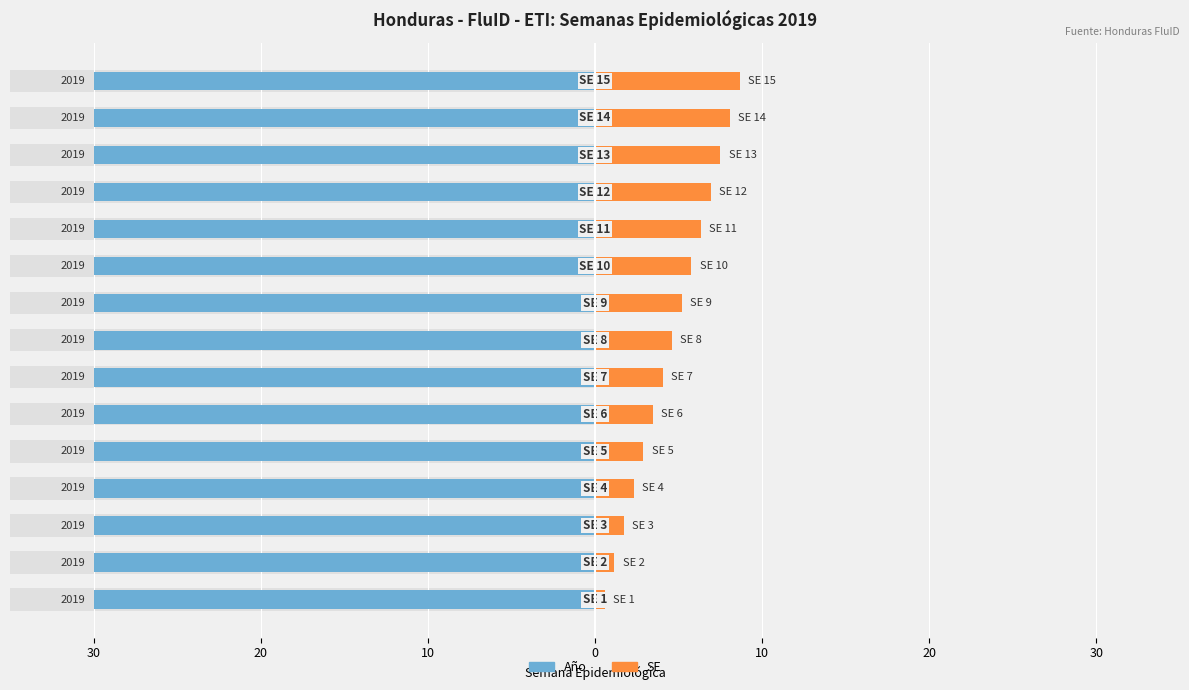

How many distinct data groups are displayed?

2